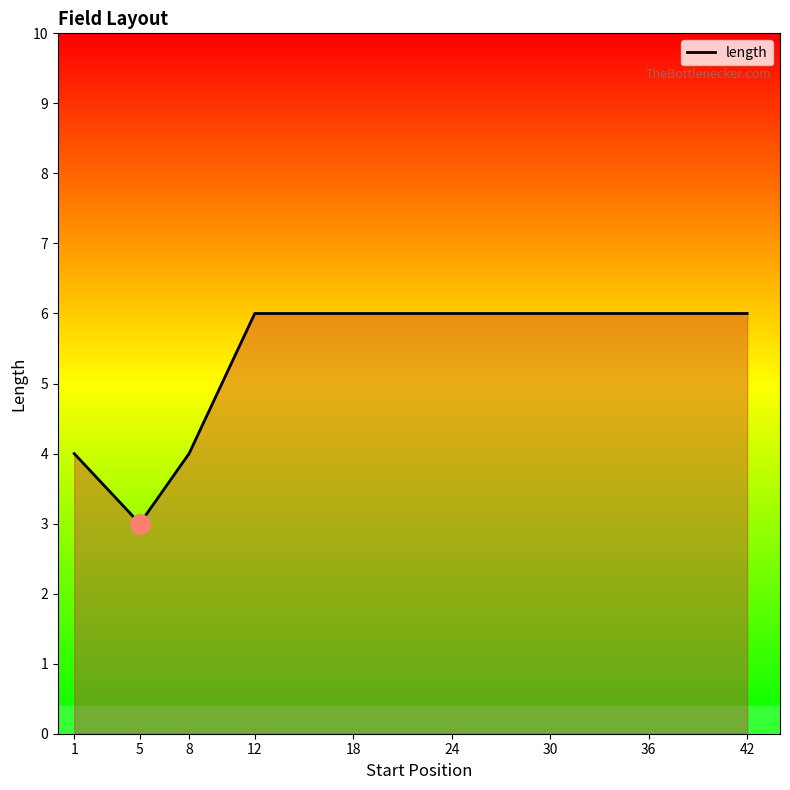

What is the minimum value shown in the chart?

3